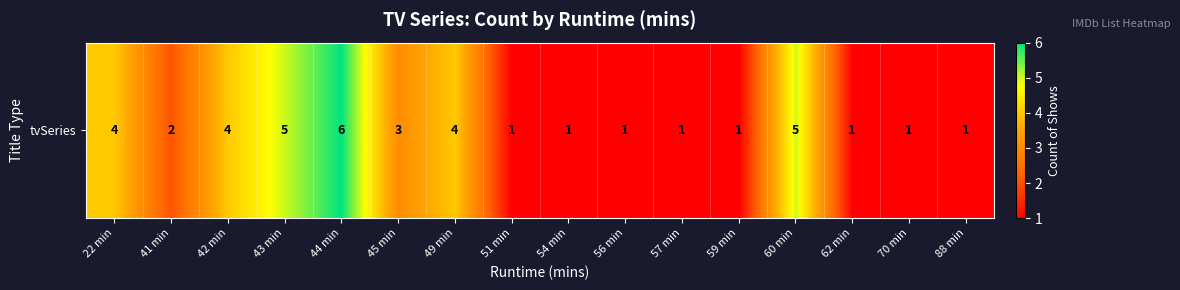

At which category does the chart reach its minimum across all series?

51 min